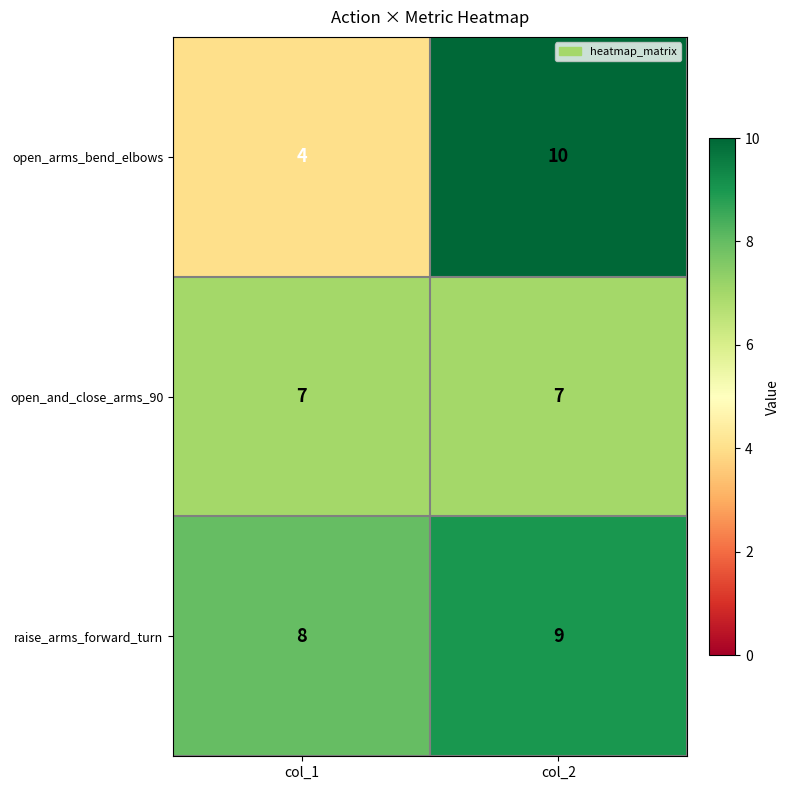

What is the approximate value of raise_arms_forward_turn at col_2?

9